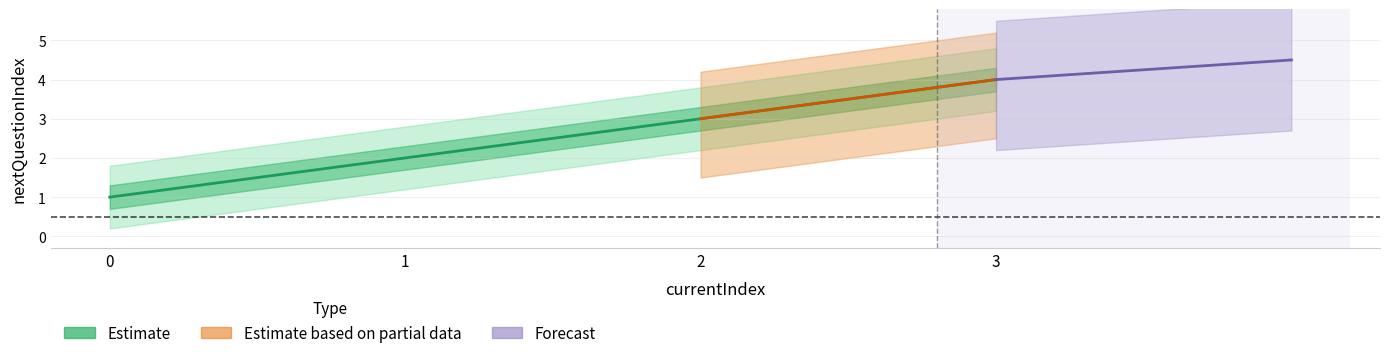

What is the value of the 3rd point from the left?

3